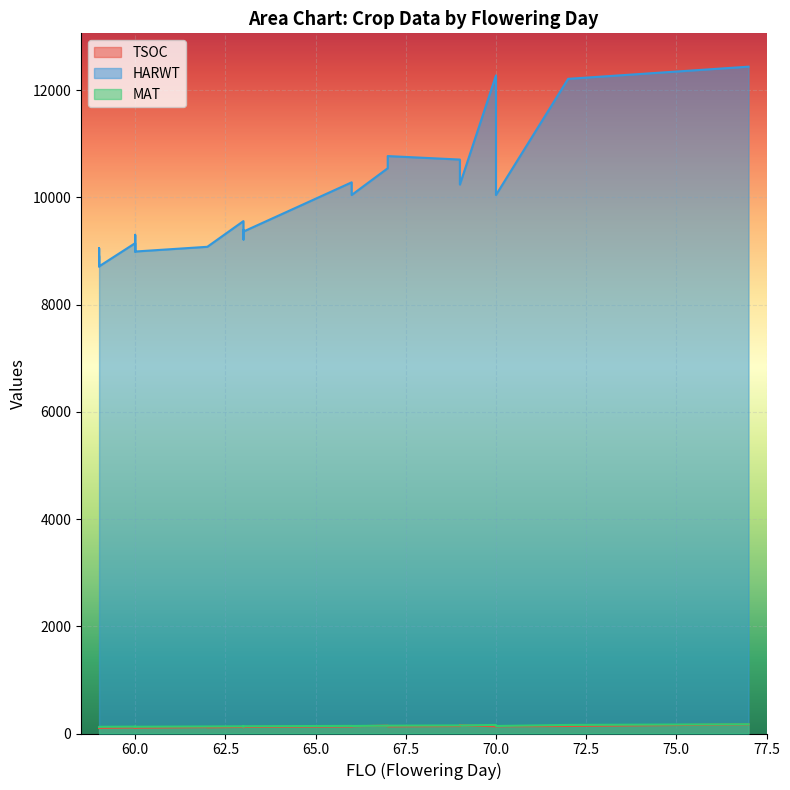

Reading left to right, what are all the values shown in this chart?

TSOC: 59=102	59=101	59=104	59=107	59=104	60=113	60=107	60=109	60=112	60=108	62=119	62=115	63=122	63=123	63=116	63=124	63=122	66=131	66=134	67=147	67=133	69=139	69=160	69=155	70=134	70=138	70=138	70=134	72=140	77=170
HARWT: 59=8902	59=8902	59=8711	59=9051	59=8711	60=9144	60=8988	60=8988	60=9300	60=8988	62=9076	62=9076	63=9555	63=9213	63=9377	63=9392	63=9360	66=10278	66=10042	67=10541	67=10768	69=10703	69=10237	69=10237	70=12272	70=12272	70=12272	70=10042	72=12208	77=12435
MAT: 59=123	59=123	59=125	59=125	59=125	60=128	60=126	60=126	60=127	60=126	62=131	62=131	63=134	63=133	63=132	63=135	63=135	66=142	66=140	67=147	67=146	69=151	69=151	69=151	70=160	70=160	70=160	70=140	72=160	77=173